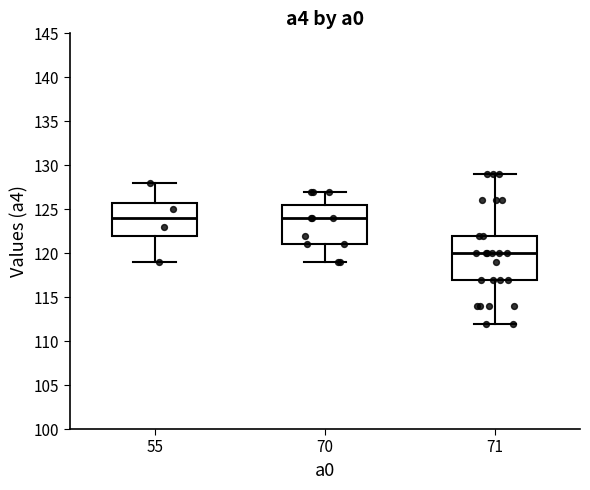

Where does the upper whisker of the box at x = 70 end on the y-axis? The values are not printed on the chart, so give them approximately, as read against the axis.

127.0